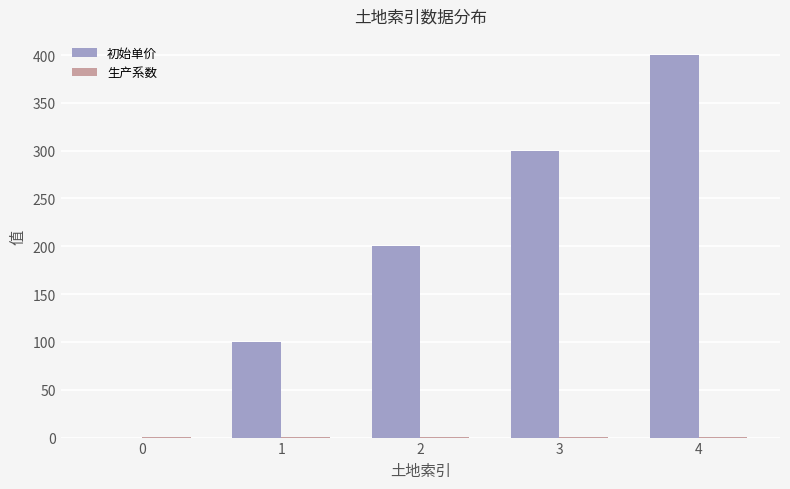

Between 1 and 4, which series saw the biggest shift?

初始单价